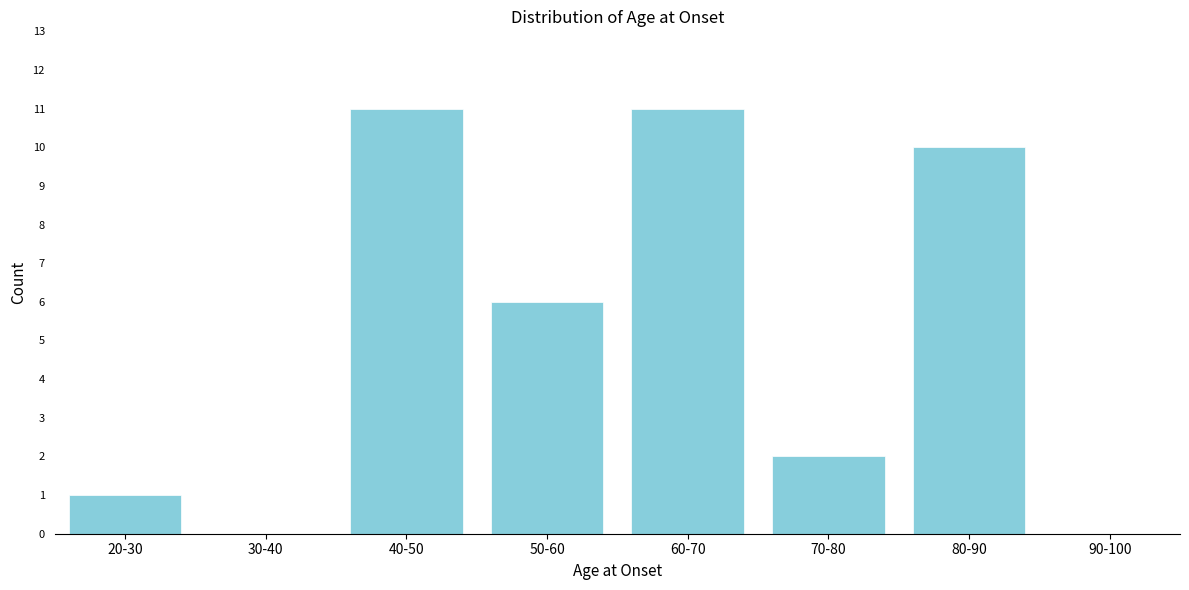

Reading left to right, transcribe all the data shown in this chart.

20-30=1	30-40=0	40-50=11	50-60=6	60-70=11	70-80=2	80-90=10	90-100=0